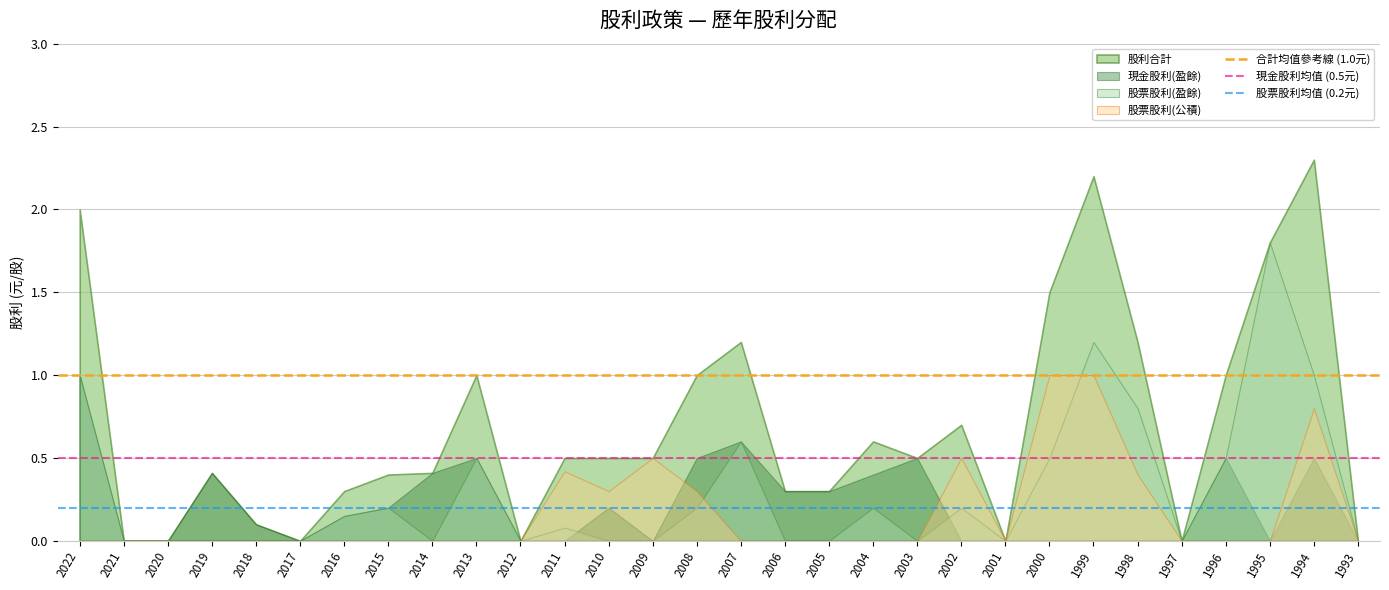

Is the value of 現金股利均值 (0.5元) at 2021 greater than the value of 合計均值參考線 (1.0元) at 2022?

No